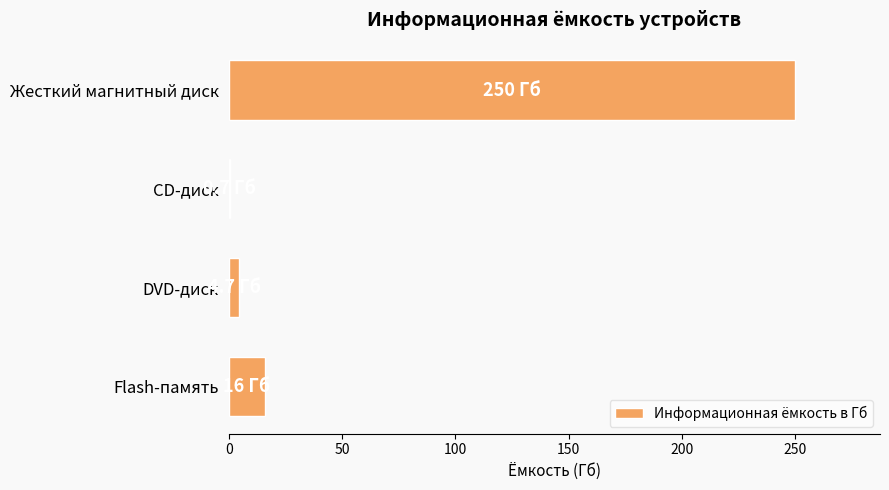

How many series are shown in this chart?

1